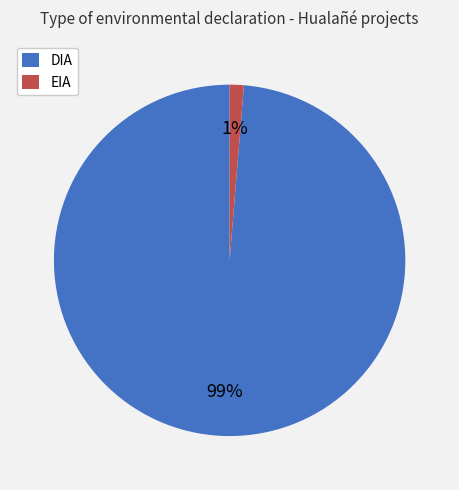

Count the number of slices in the pie.

2